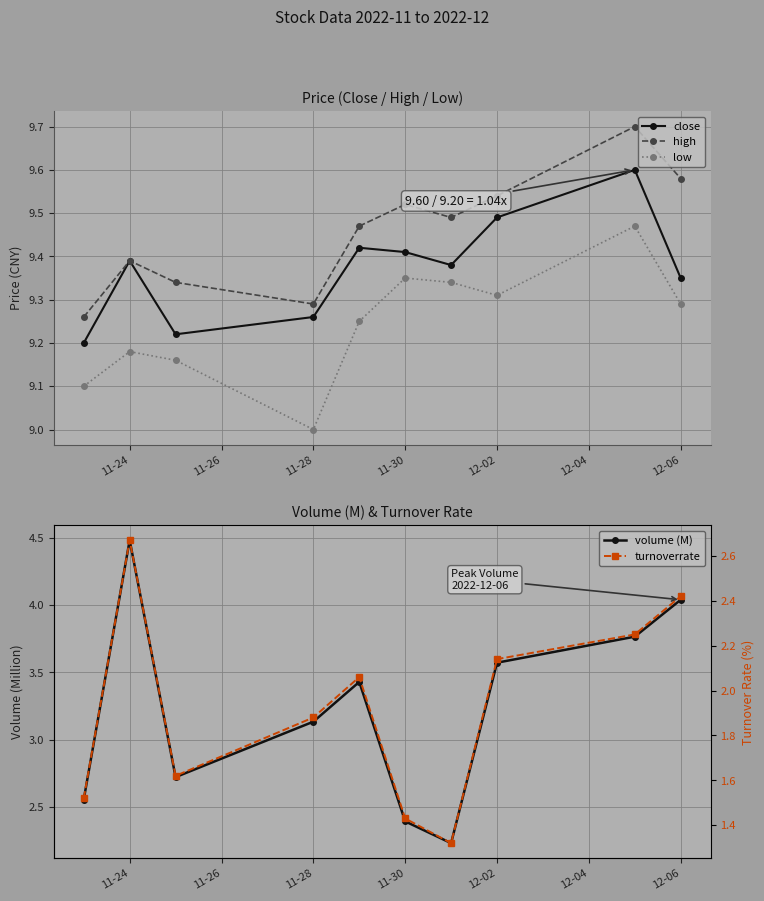

True or false: close and low intersect in this chart.

False